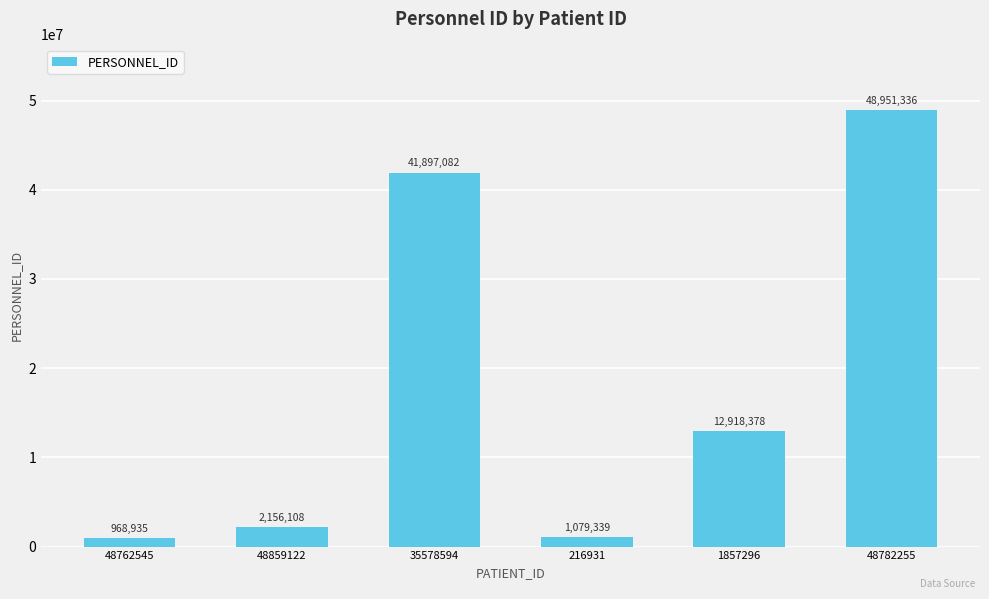

What is the sum of the values at 48782255 and 35578594?

90848418